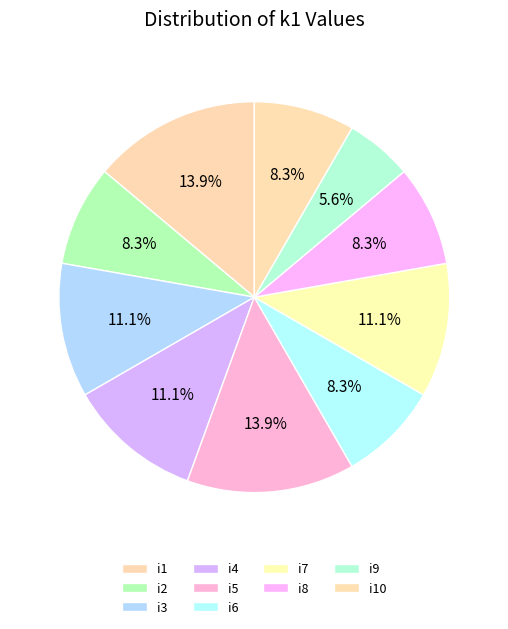

How much of the chart is everything except i4?

88.9%